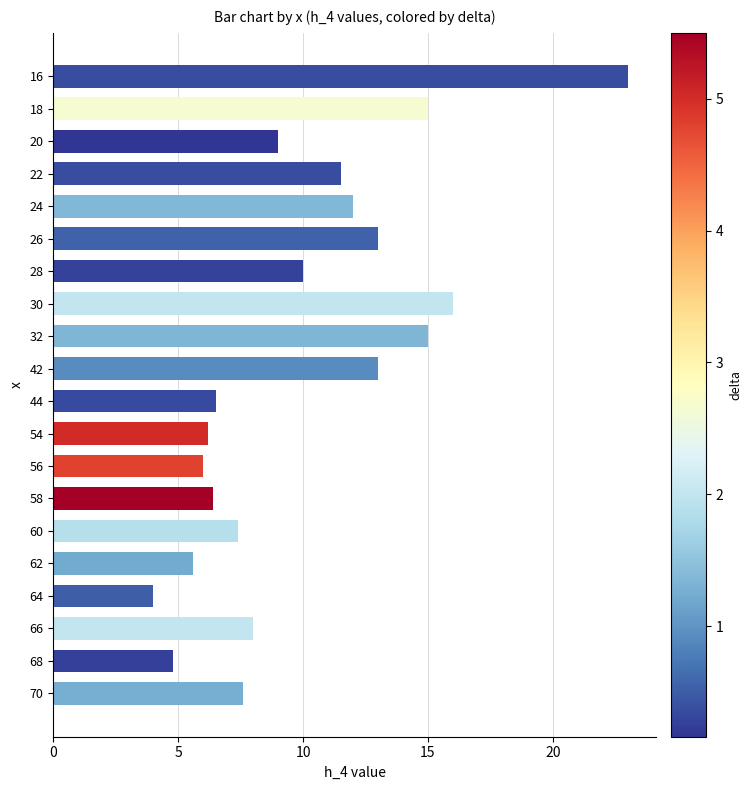

Count the number of data series in this chart.

1